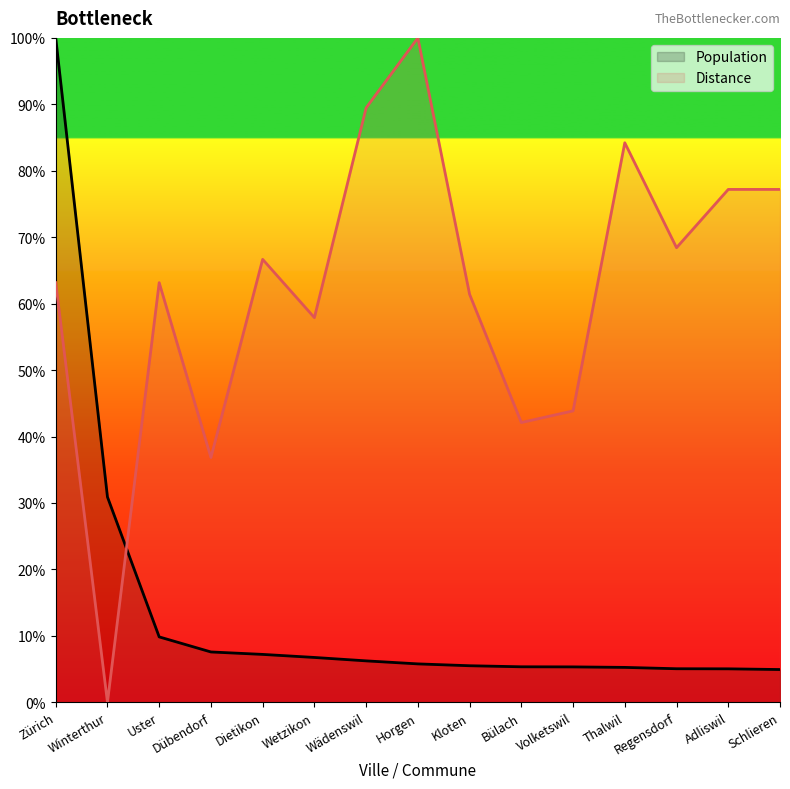

What are all the series names shown in the legend?

Population, Distance